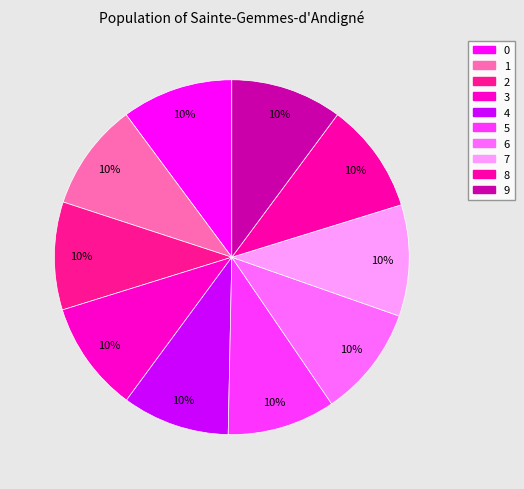

Rank the categories by value from lowest to highest.

4, 1, 2, 5, 8, 3, 6, 7, 0, 9